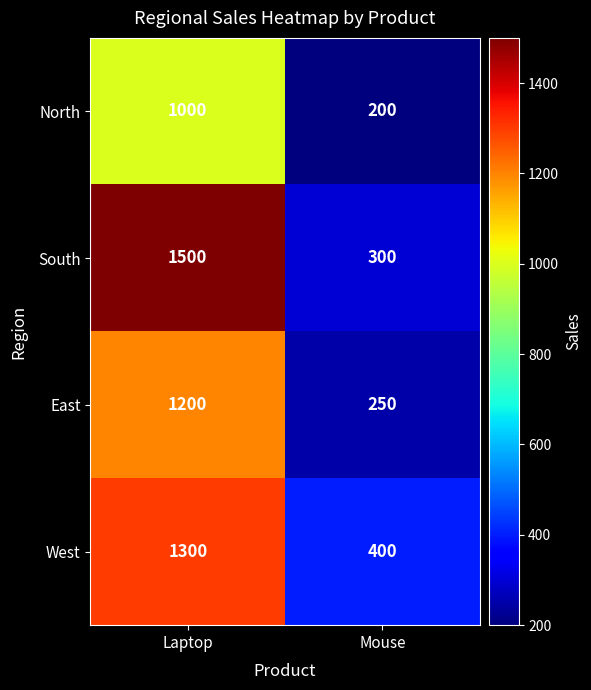

Which label corresponds to the largest value in the chart?

Laptop